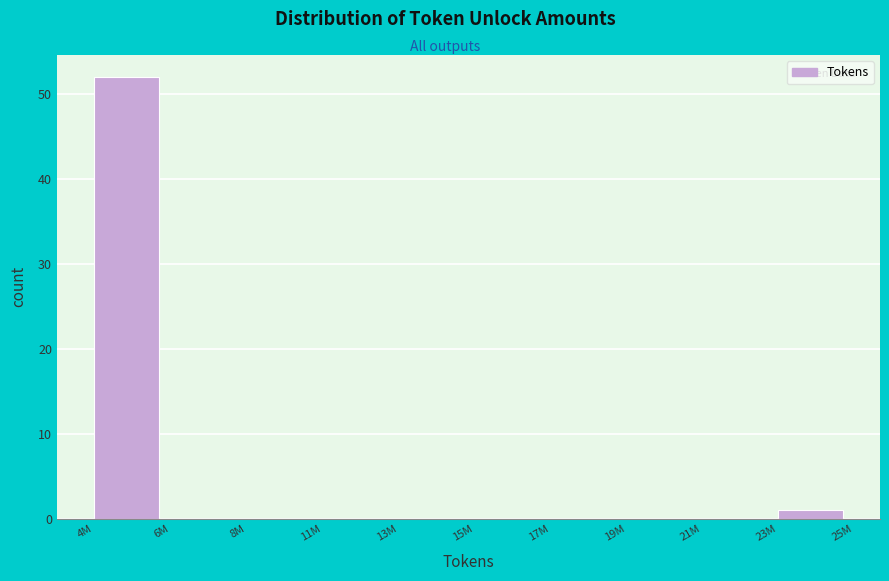

Reading left to right, extract all data points from this chart.

4M=52	6M=0	8M=0	11M=0	13M=0	15M=0	17M=0	19M=0	21M=0	23M=1